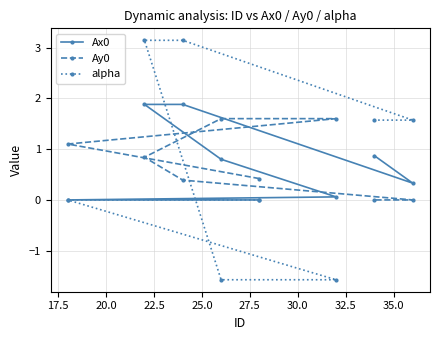

True or false: alpha and Ax0 intersect in this chart.

True